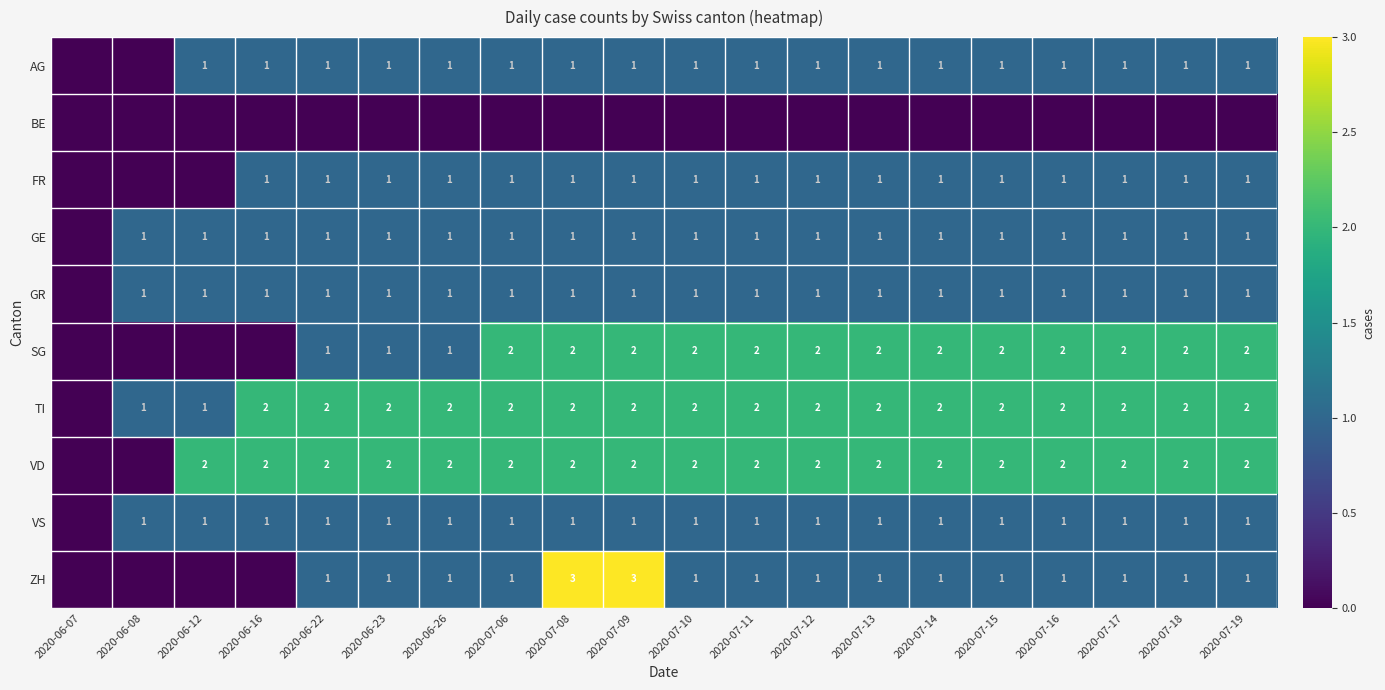

What is the total value across all series at 2020-07-18?

12